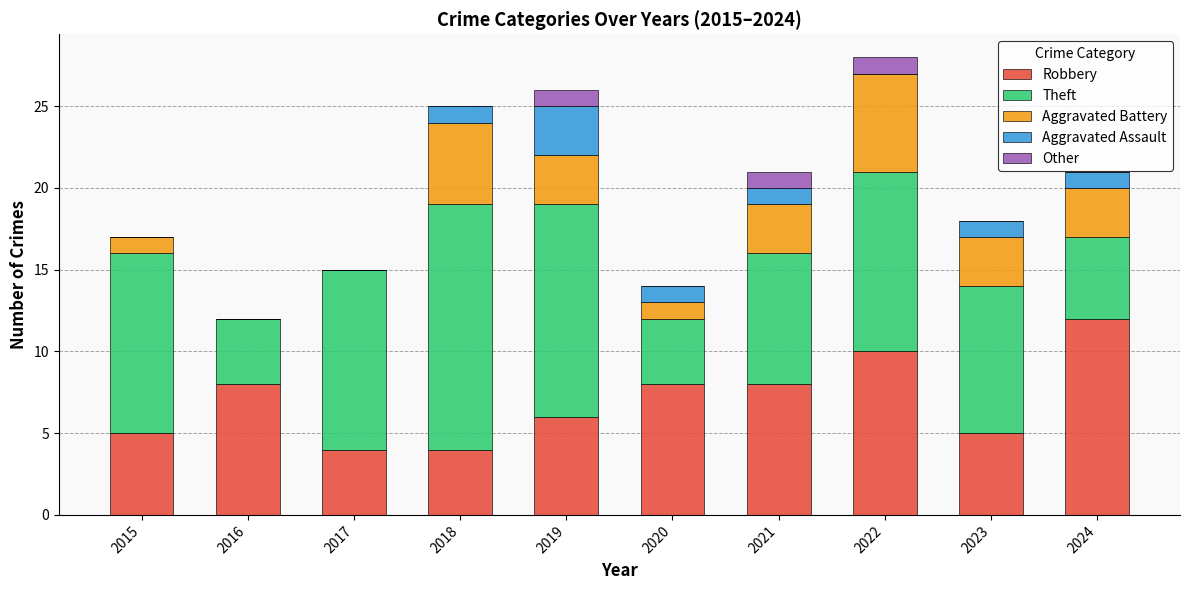

Which category has the highest value in the Robbery series?

2024